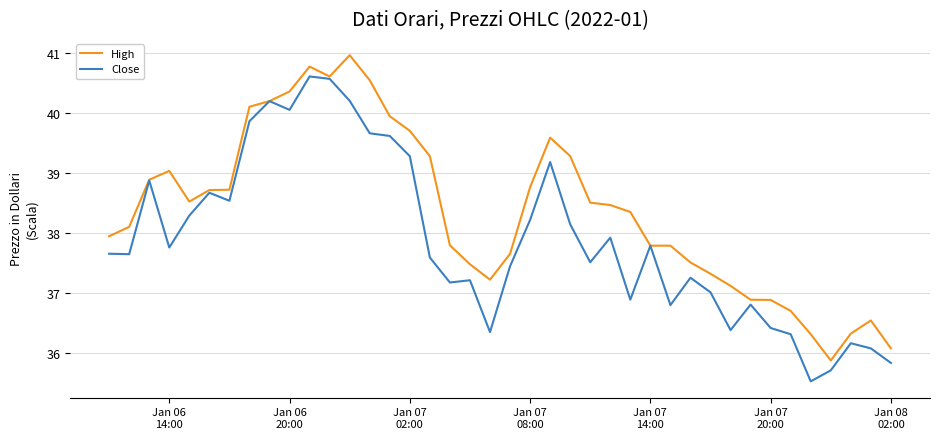

Is this an area chart (filled region under the line)?

No